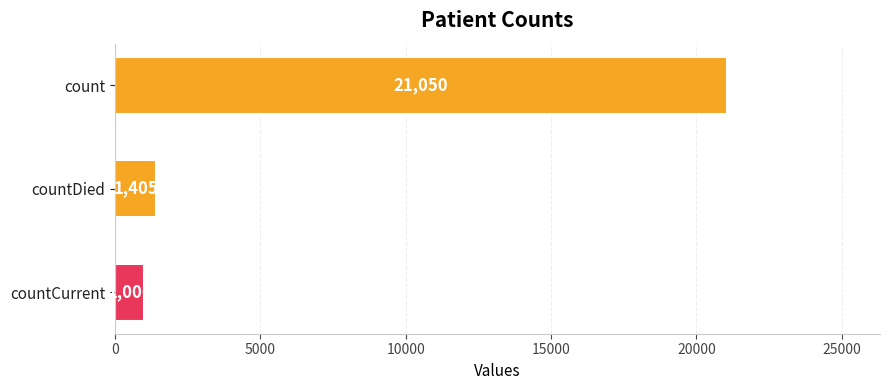

Rank the categories by value from highest to lowest.

count, countDied, countCurrent